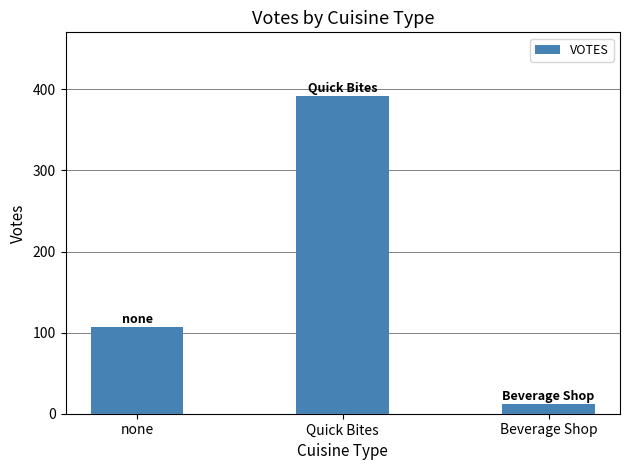

The value at Quick Bites is 392. True or false?

True